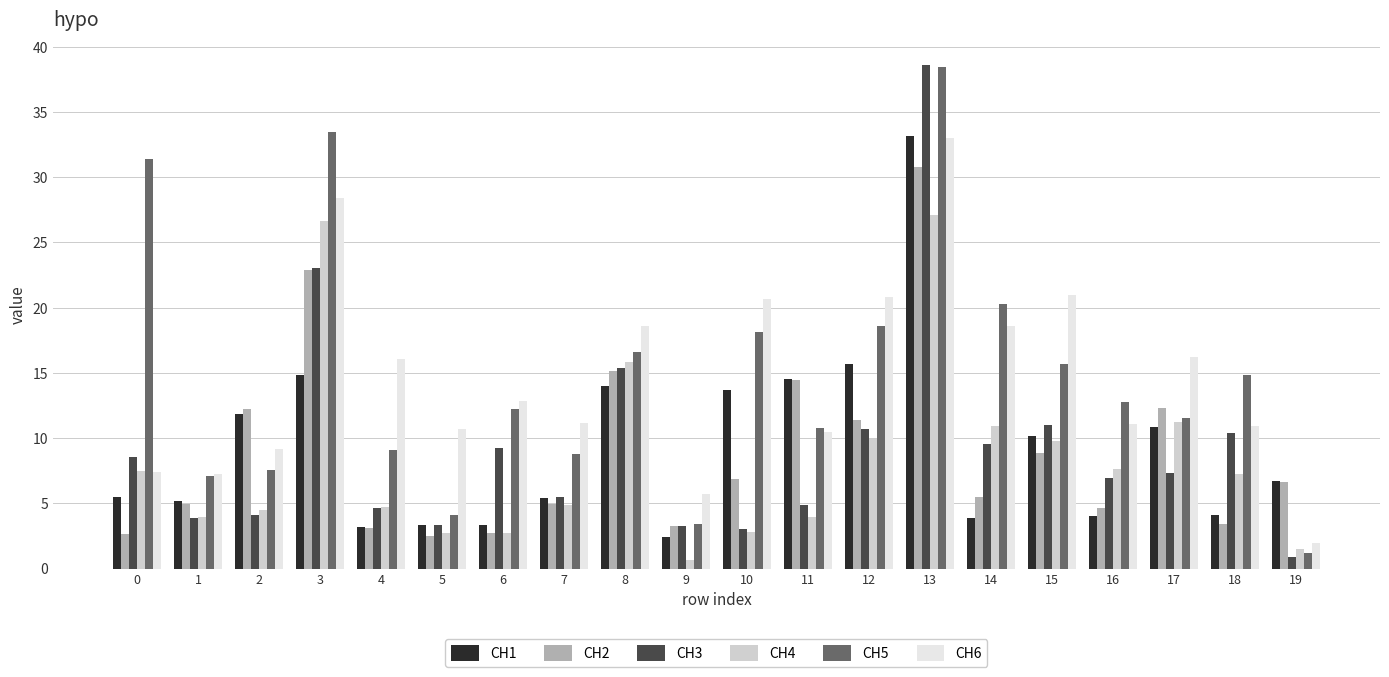

What is the value of the CH5 bar at the 5th from the left?

9.1